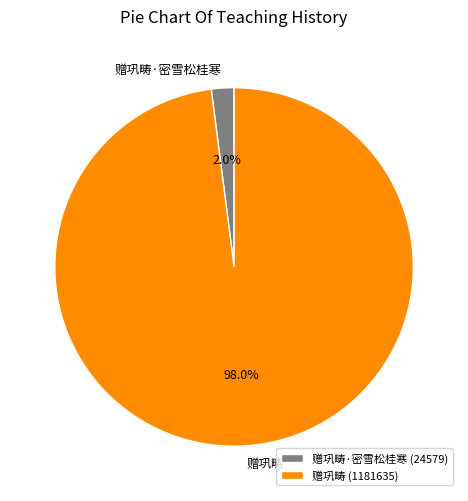

Is there any slice that represents more than half of the pie?

Yes